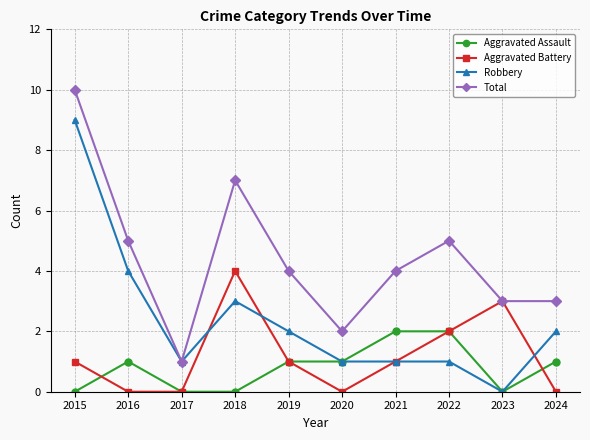

How many values in the Robbery series are below 2?

5